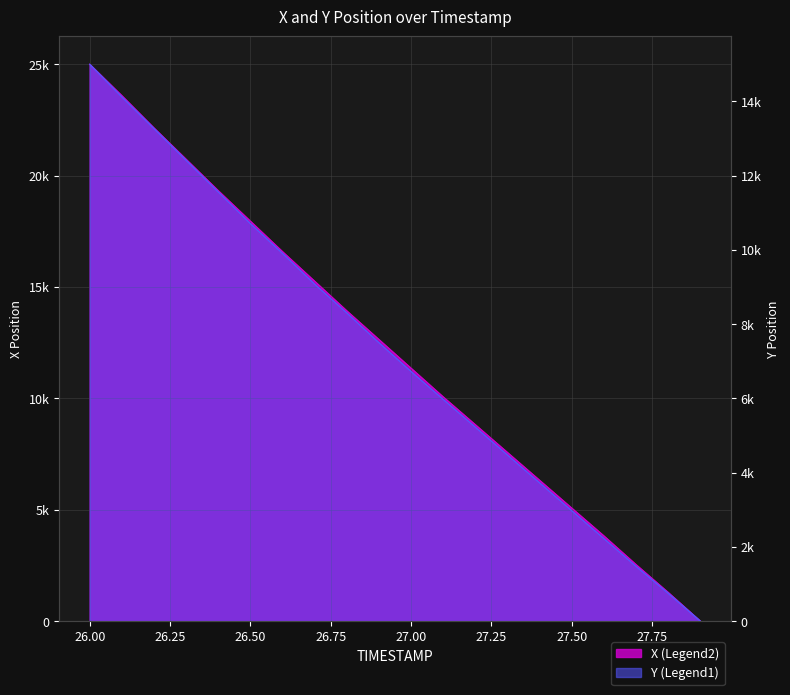

What is the sum of all X values?

244001.6